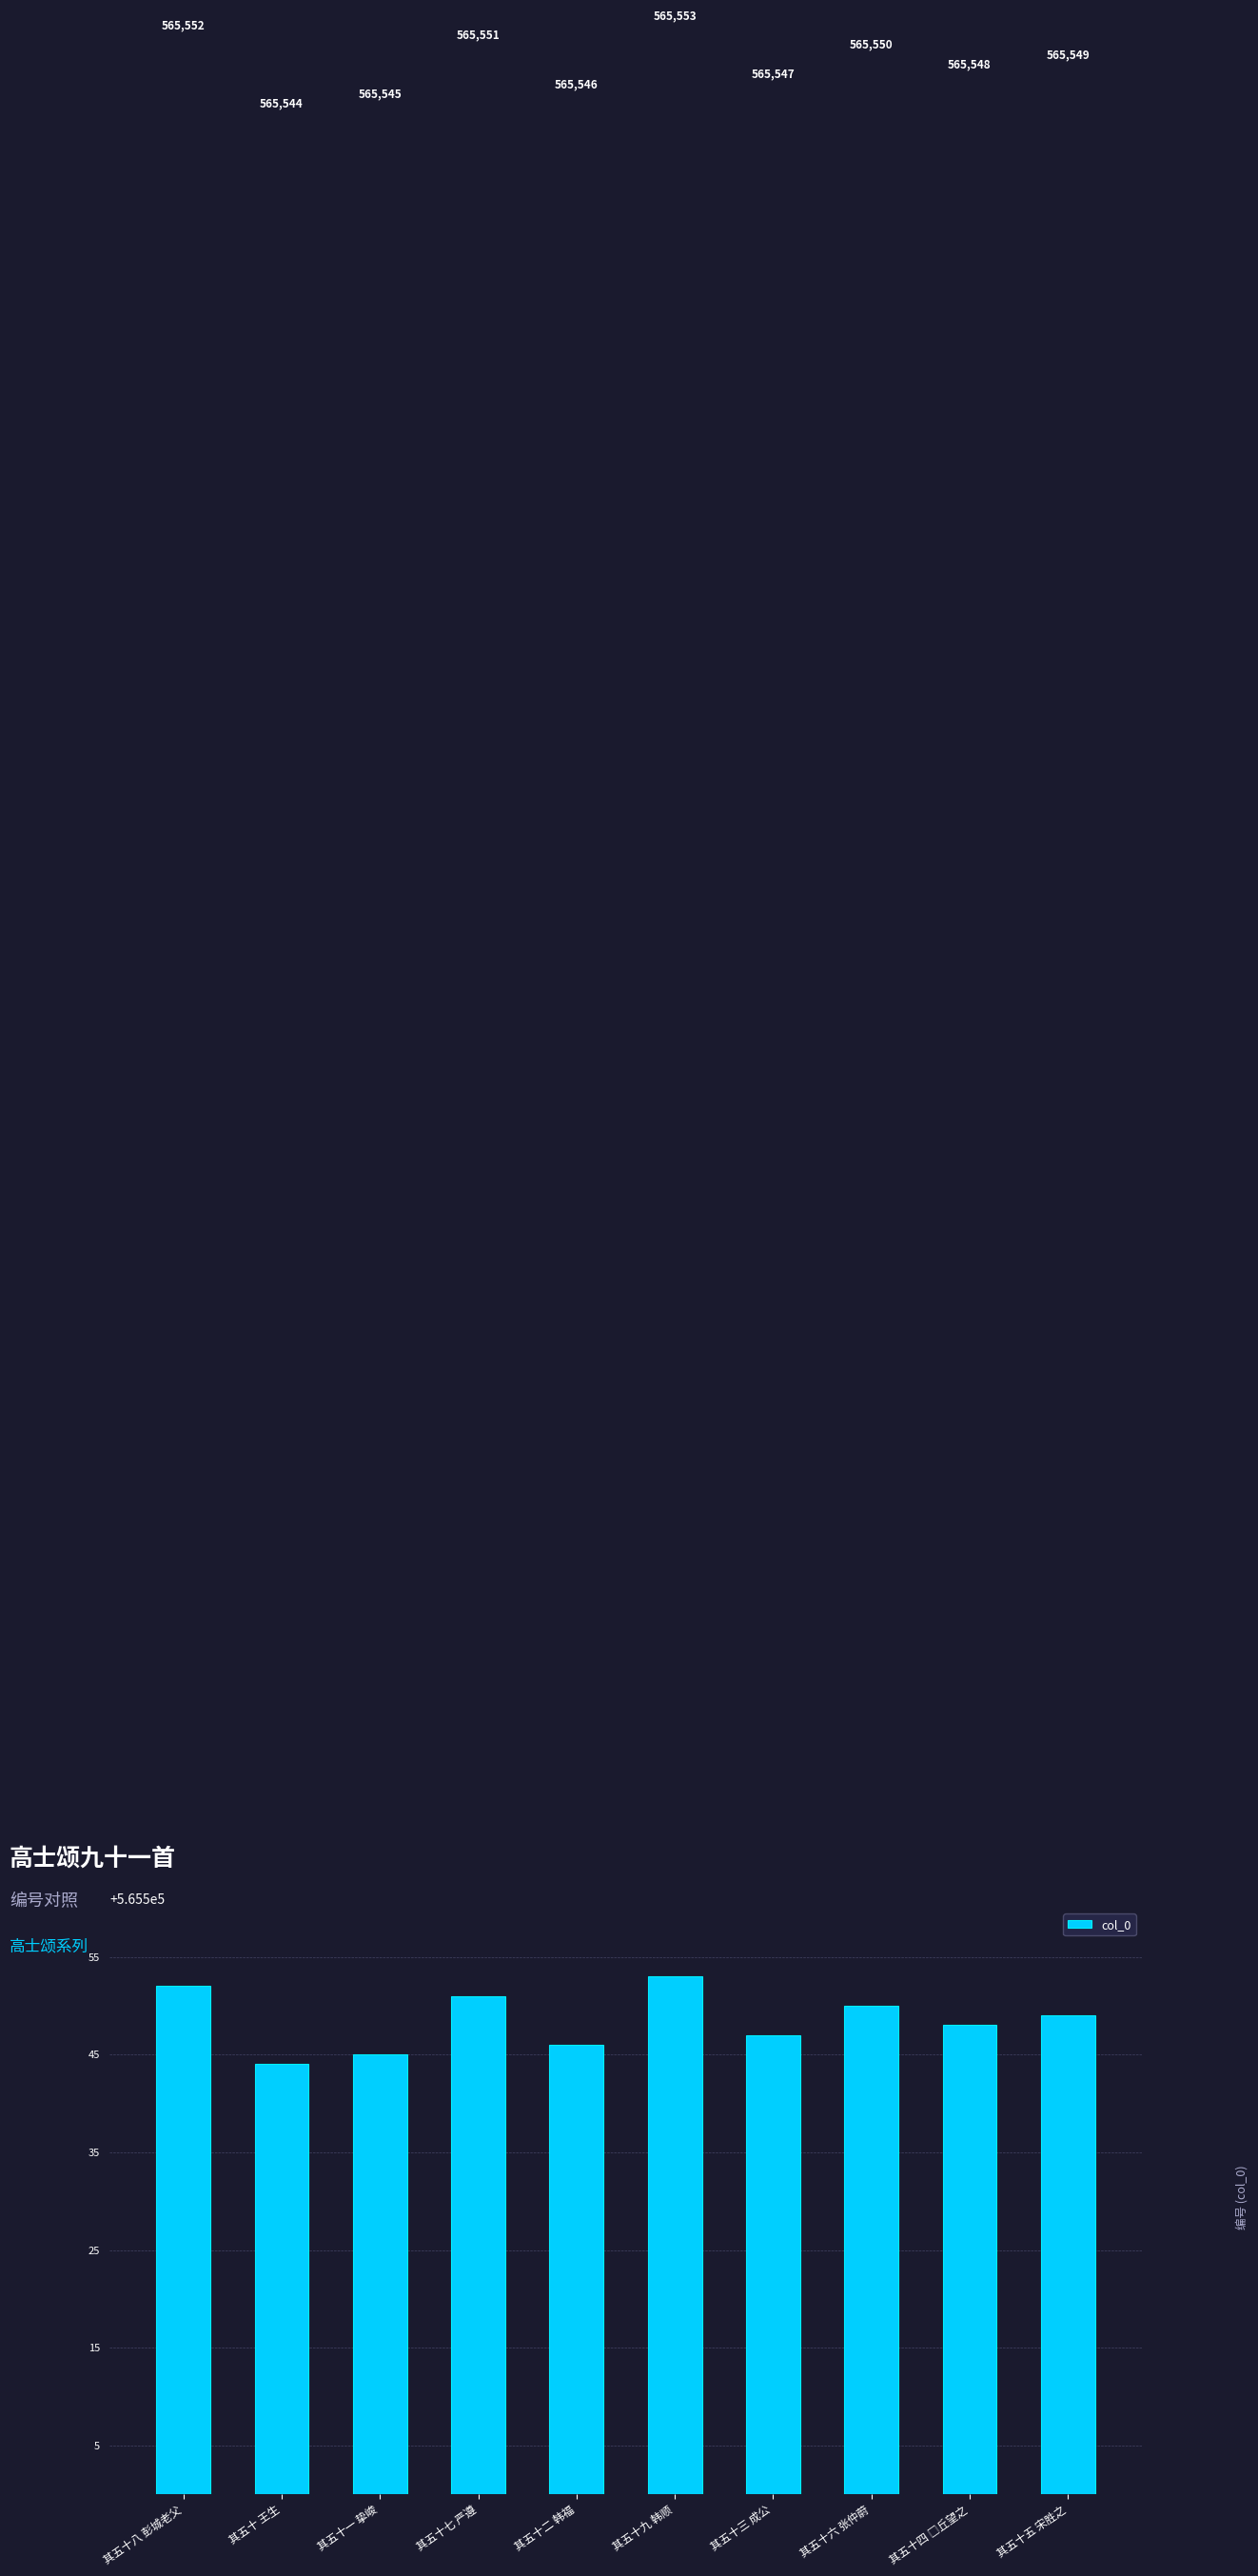

At which category does the chart reach its peak across all series?

其五十九 韩顺